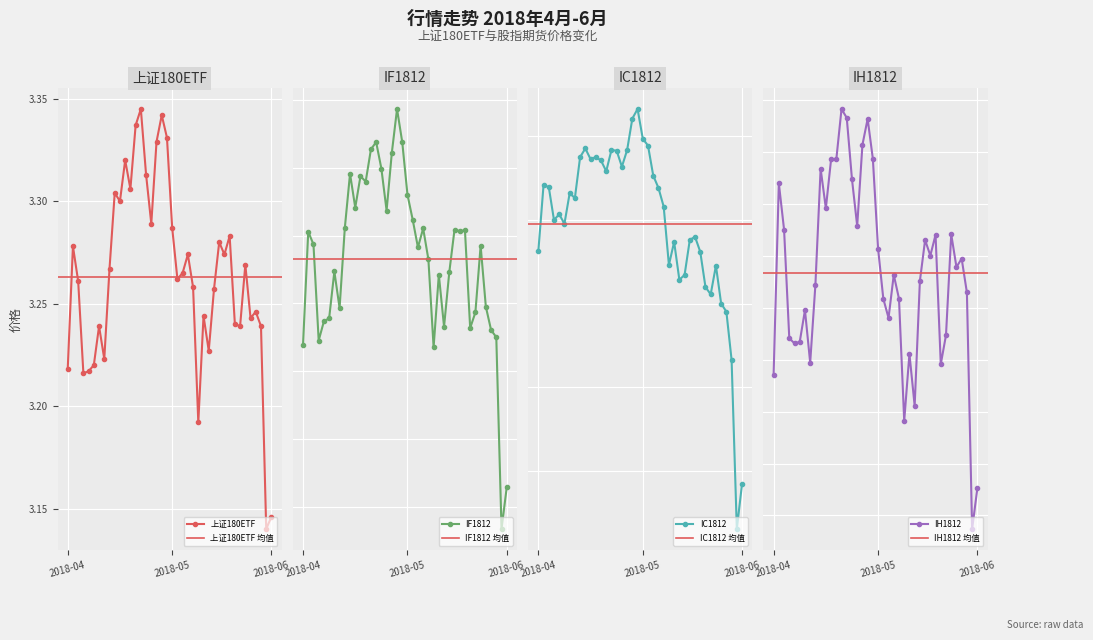

At which label does IC1812 reach its minimum?

38